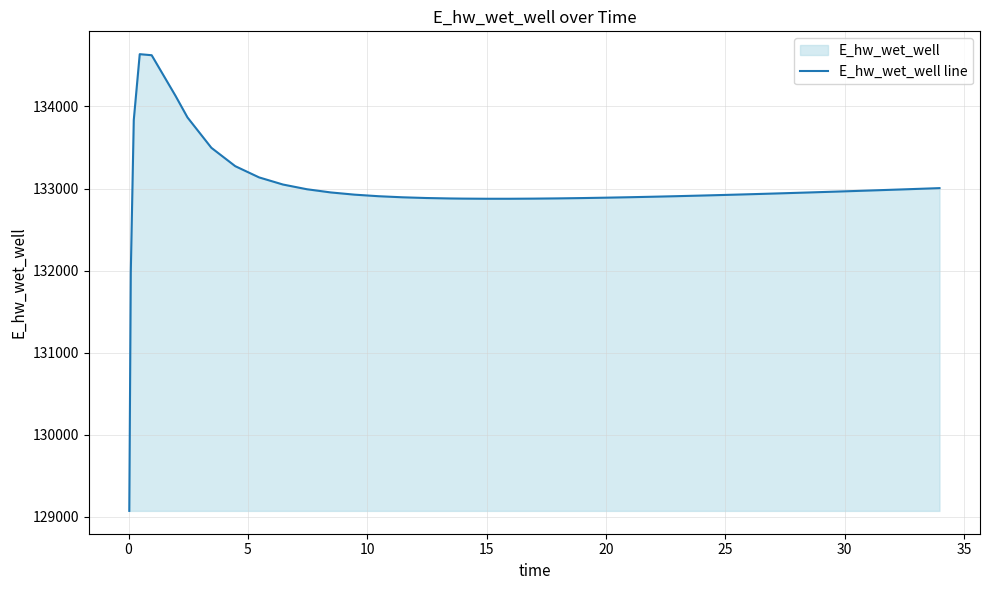

What is the difference between the maximum and minimum values?

5563.1